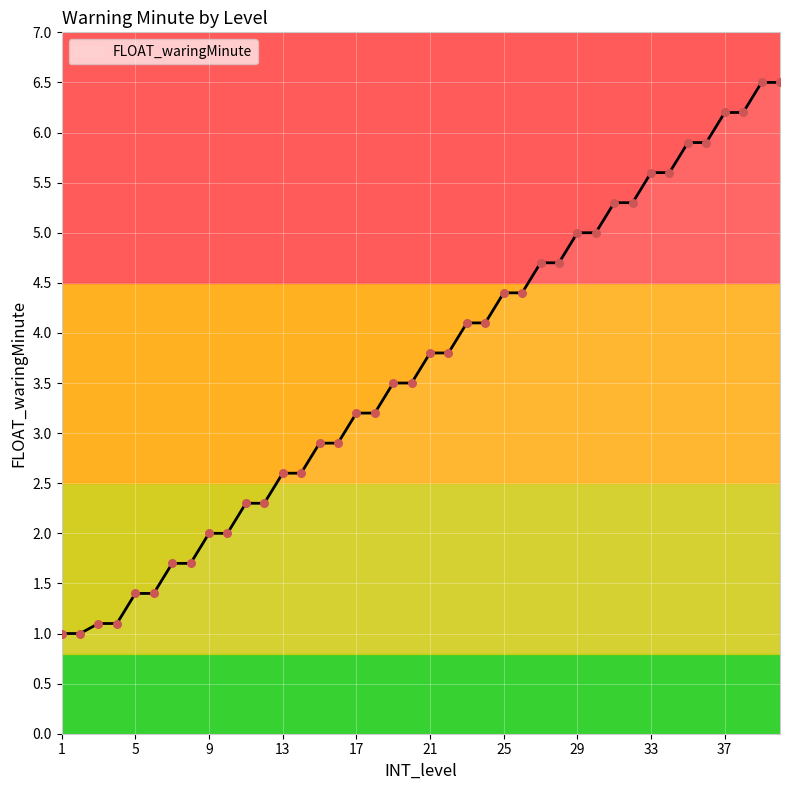

What is the difference between the maximum and minimum values?

5.5